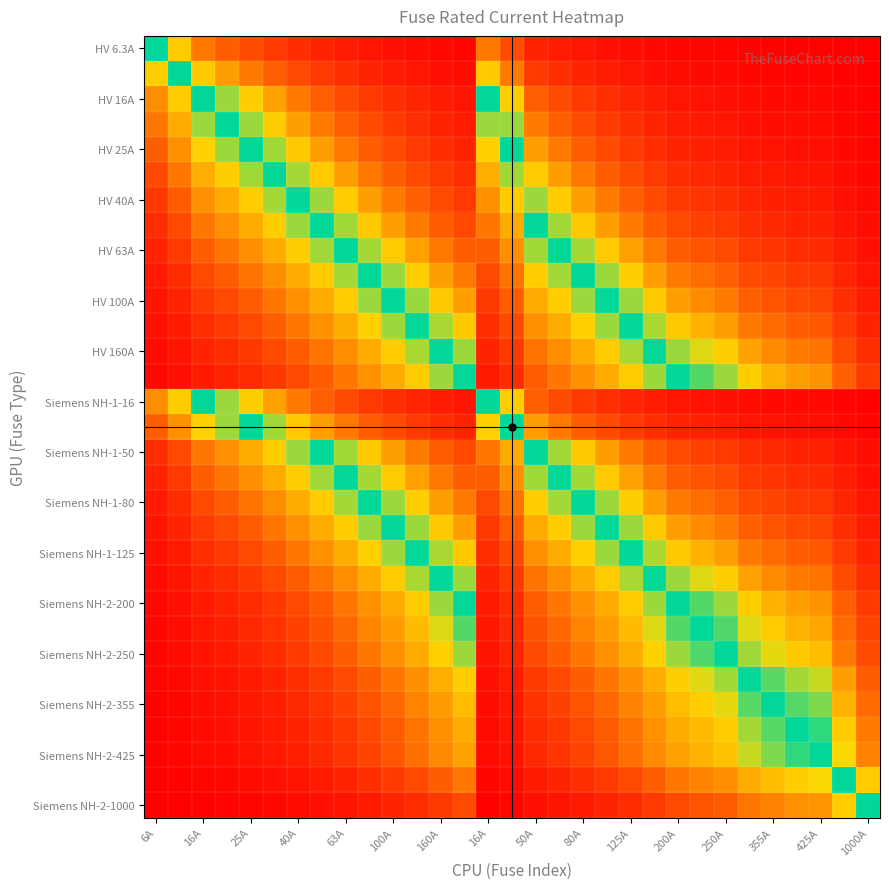

At which category does the chart reach its peak across all series?

6A